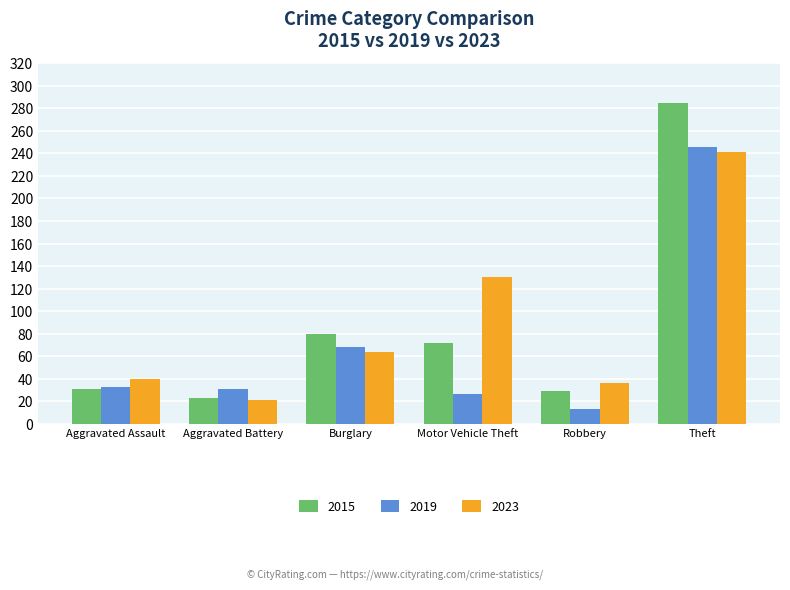

Is it true that 2019 equals 13 at Robbery?

True